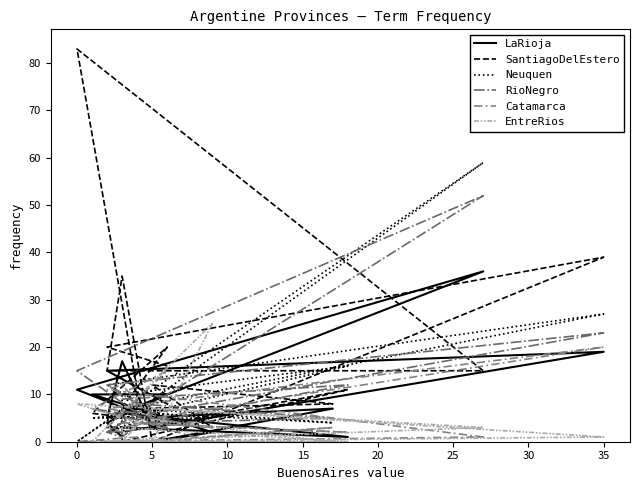

How many lines are shown in the chart?

6